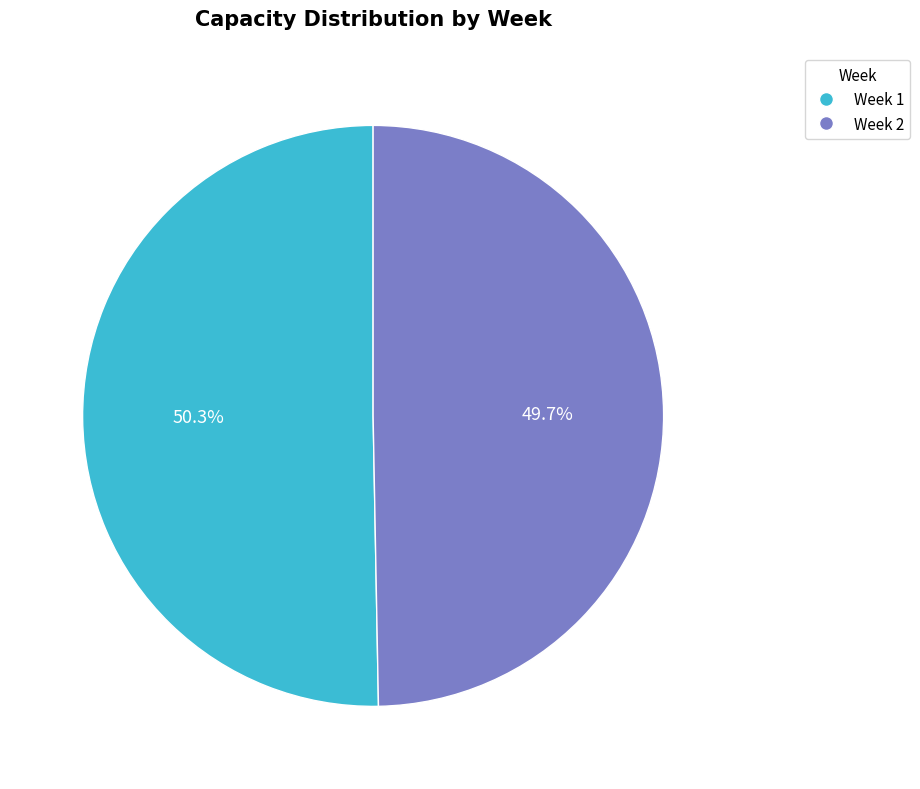

Count the number of slices in the pie.

2